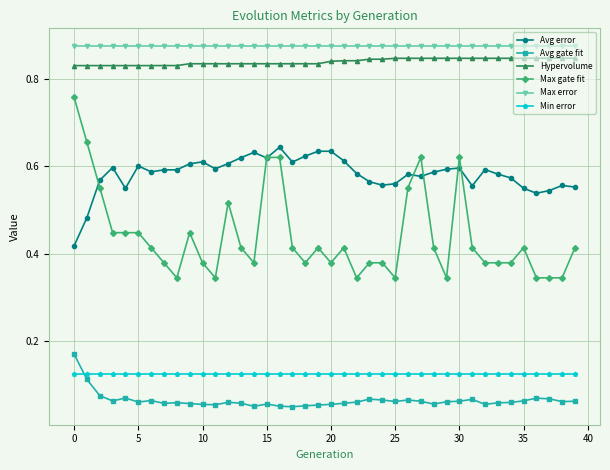

What are all the series names shown in the legend?

Avg error, Avg gate fit, Hypervolume, Max gate fit, Max error, Min error